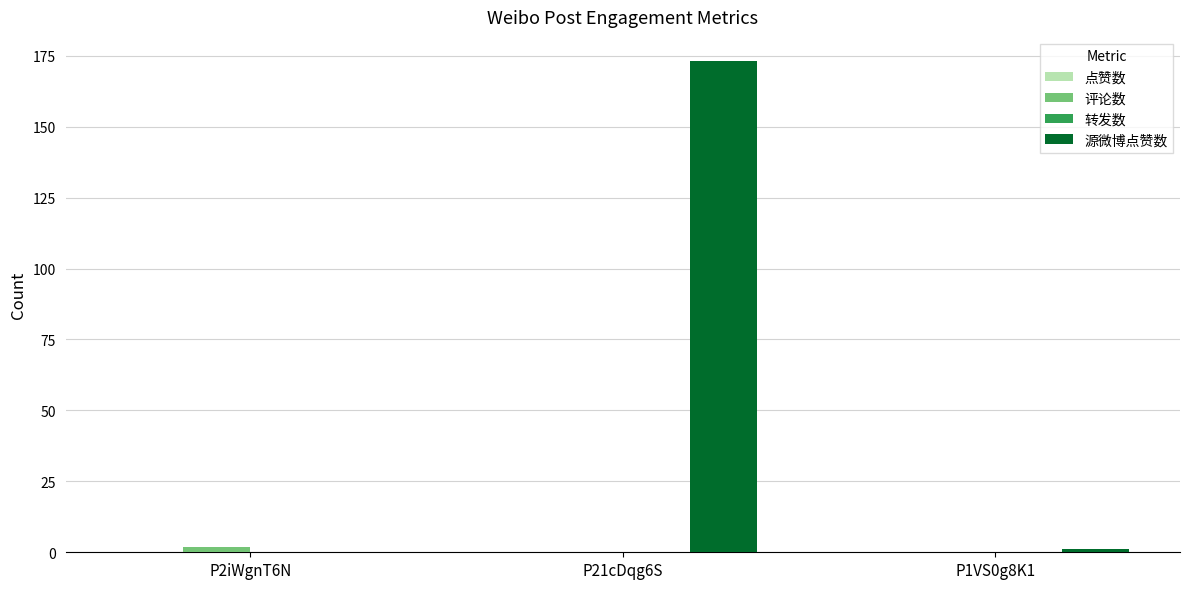

What is the maximum value shown in the chart?

173